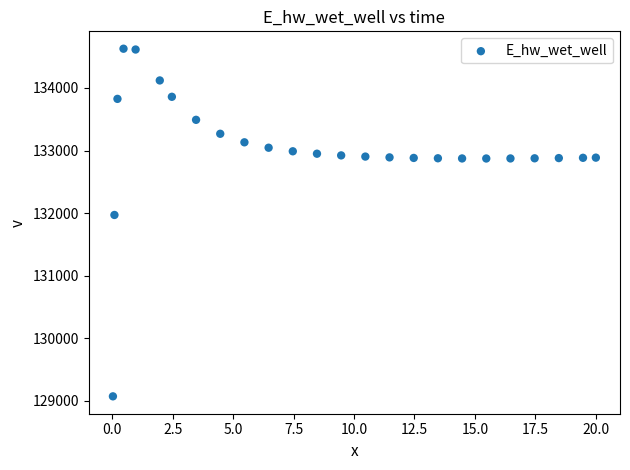

What Y value in the scatter plot is closest to 131848?

131969.6